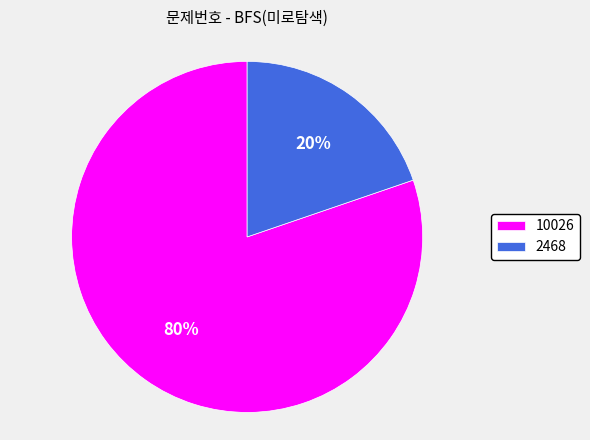

How many slices are in this pie chart?

2